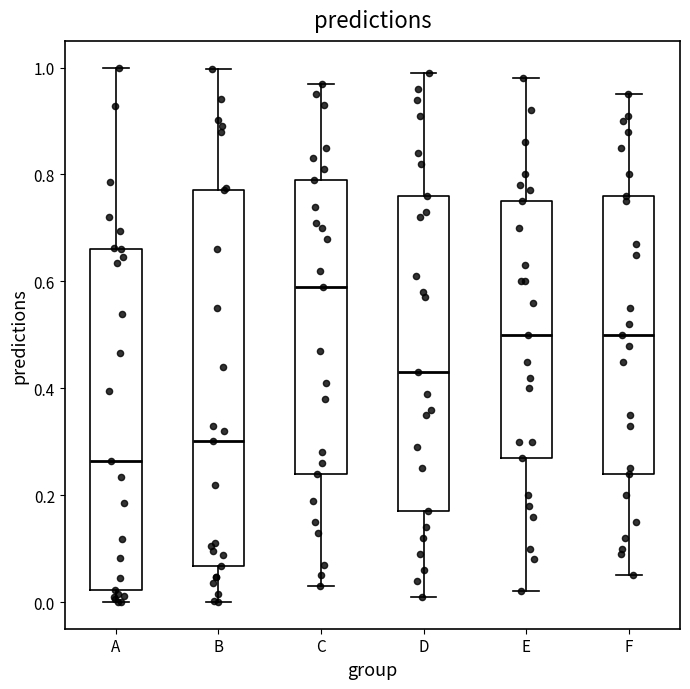

Comparing the boxes themselves (not the whiskers), which one is the tallest?

B